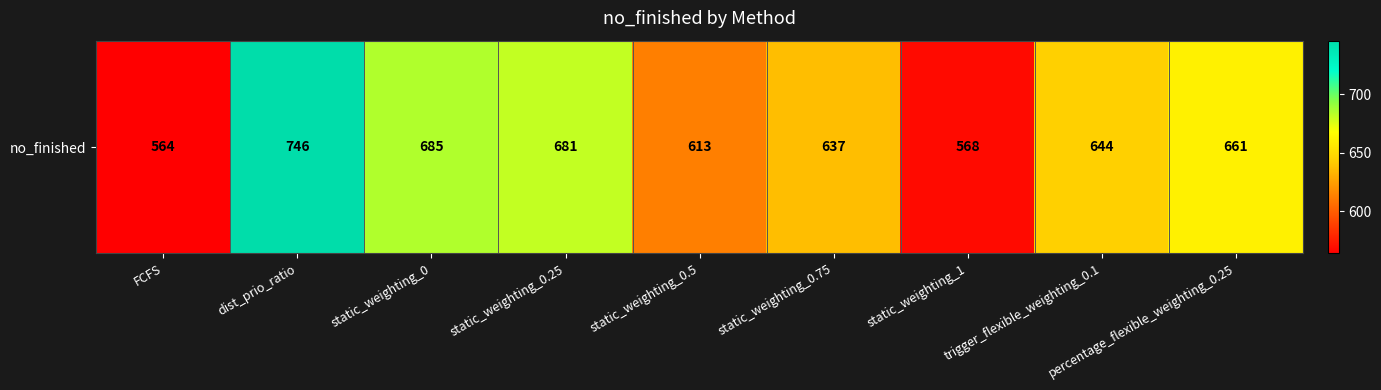

True or false: the data shows 893 at static_weighting_1.

False